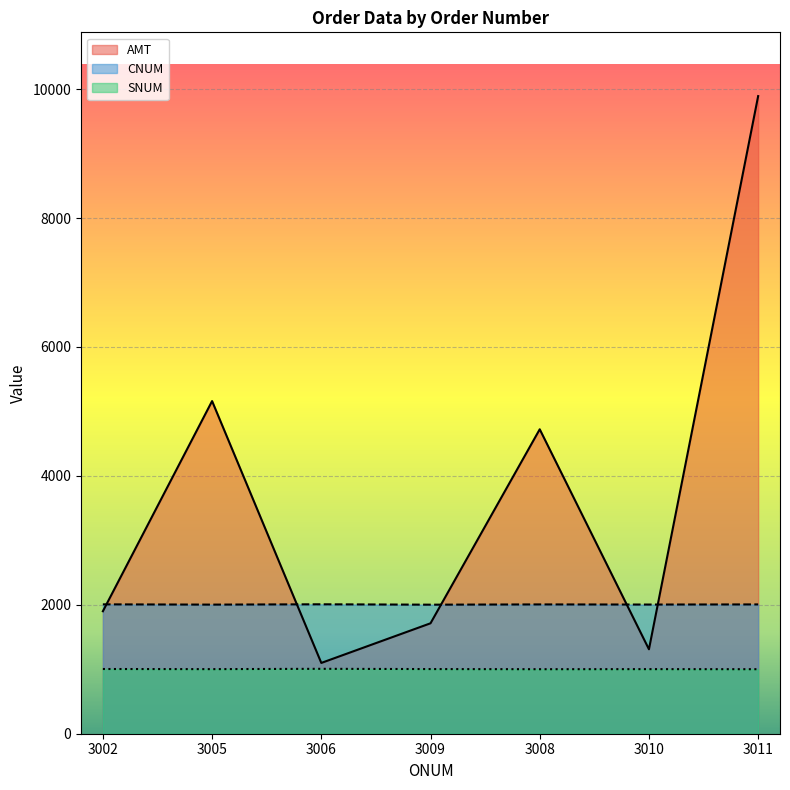

What is the value of the AMT point at the 1st from the left?

1900.1